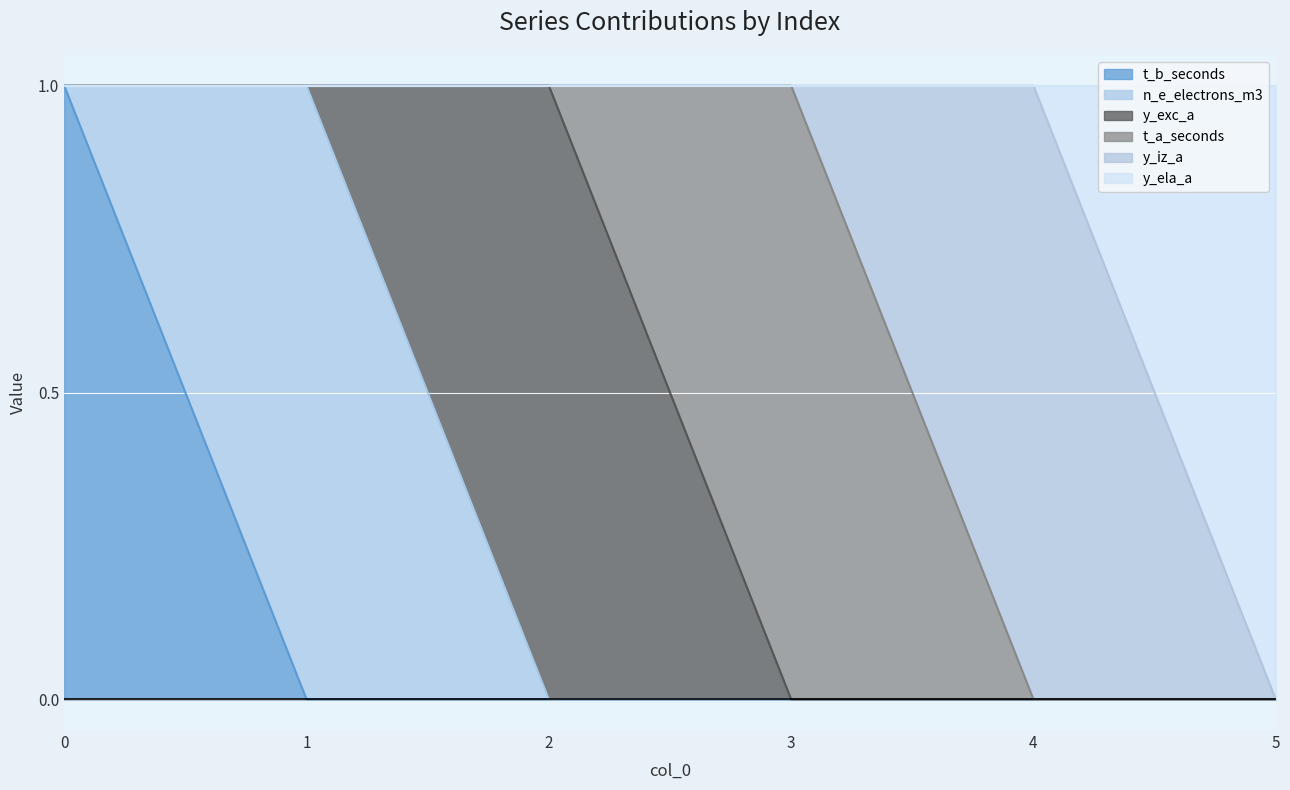

Reading left to right, extract all data points from this chart.

t_b_seconds: 0=1	1=0	2=0	3=0	4=0	5=0
n_e_electrons_m3: 0=0	1=1	2=0	3=0	4=0	5=0
y_exc_a: 0=0	1=0	2=1	3=0	4=0	5=0
t_a_seconds: 0=0	1=0	2=0	3=1	4=0	5=0
y_iz_a: 0=0	1=0	2=0	3=0	4=1	5=0
y_ela_a: 0=0	1=0	2=0	3=0	4=0	5=1